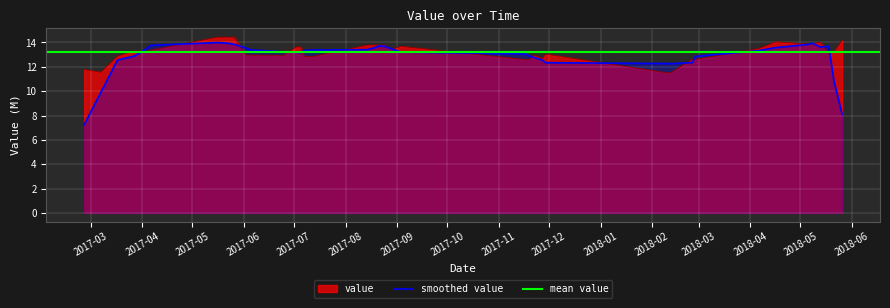

How many values are below 13?

16